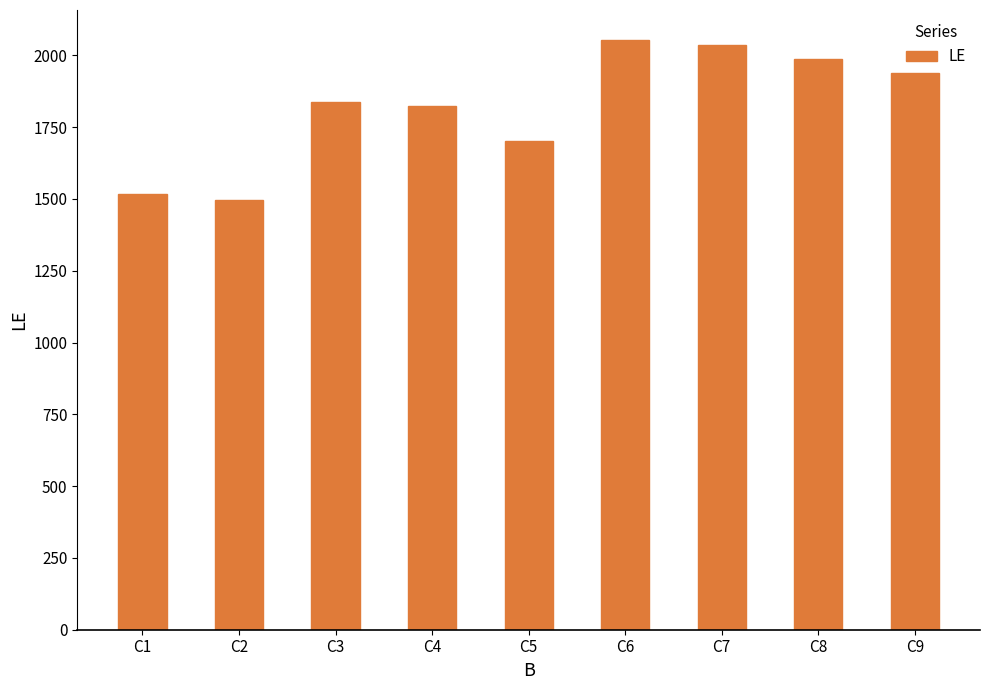

How many values are below 1836?

4